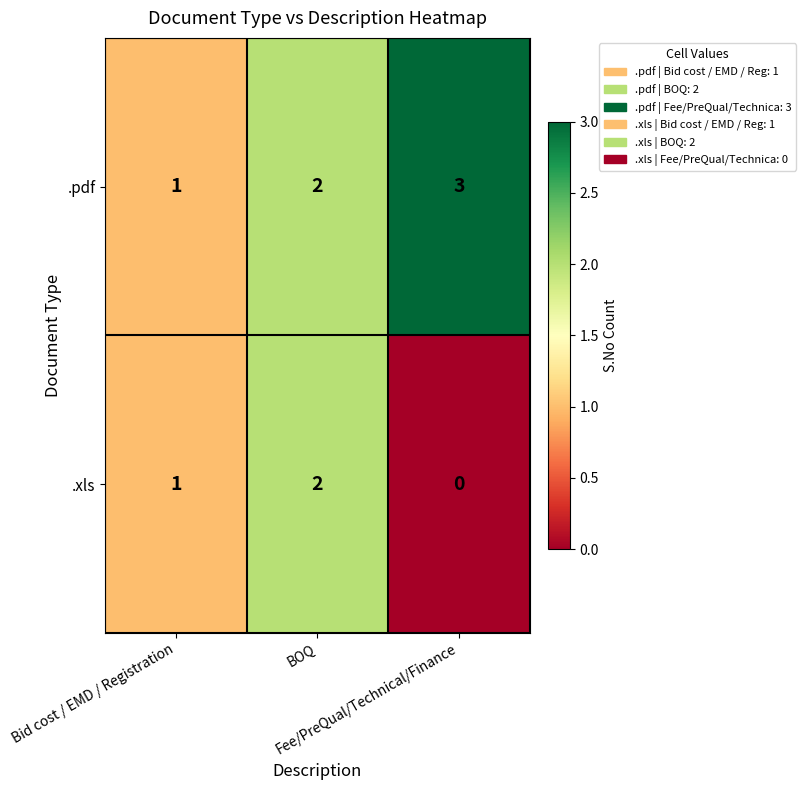

How many .xls values are between 0 and 2?

3